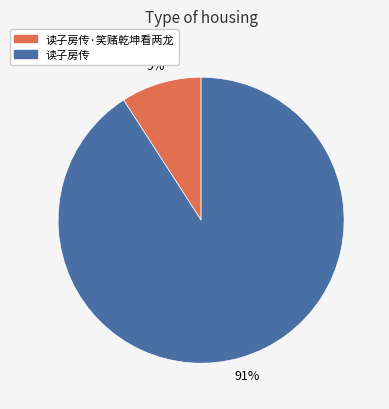

What percentage is the 读子房传 slice, to the nearest percent?

91%